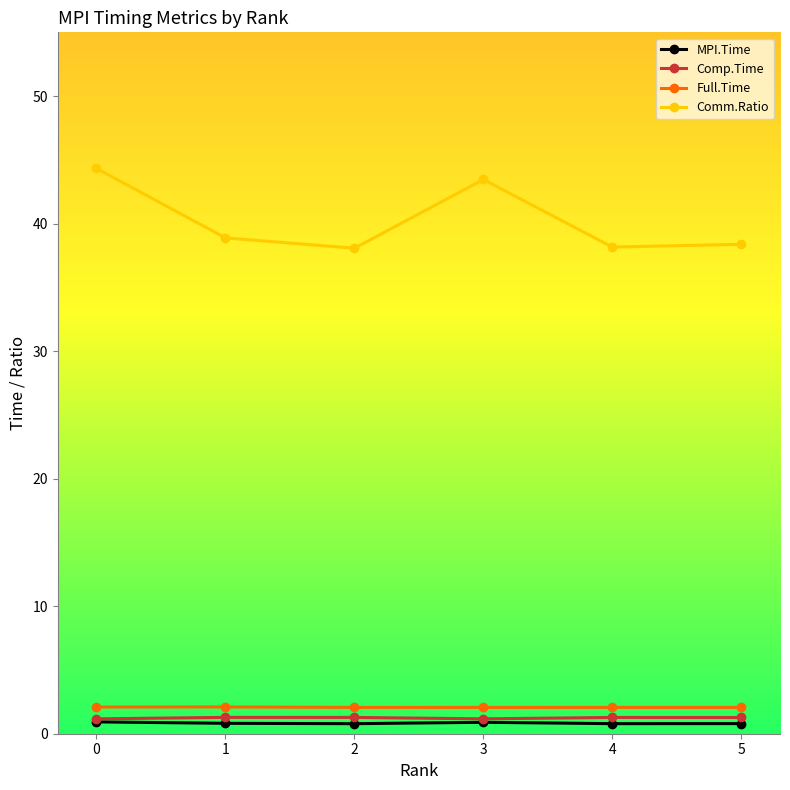

True or false: Full.Time and MPI.Time intersect in this chart.

False